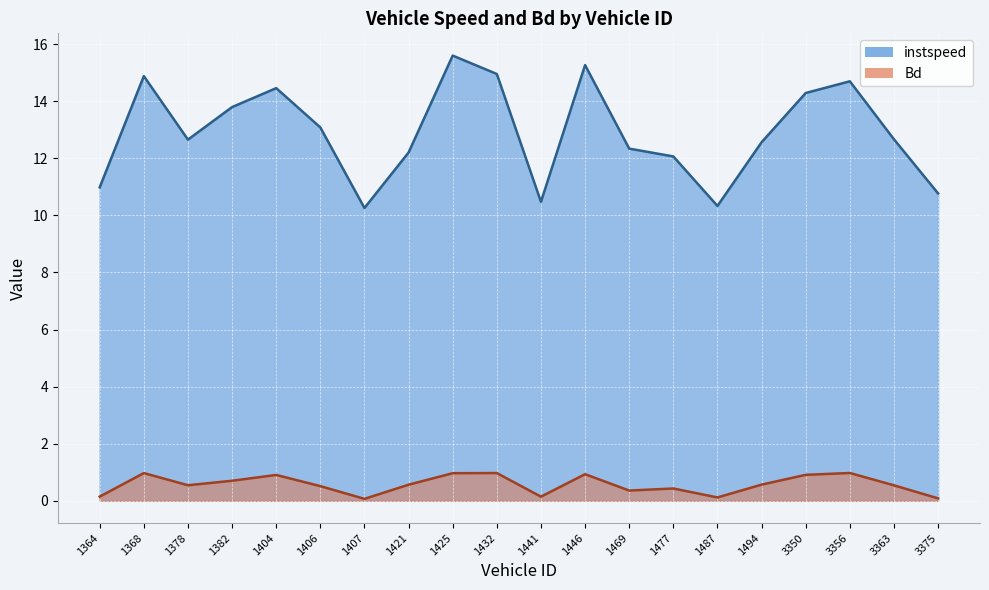

Does the chart display data point markers on the line(s)?

No